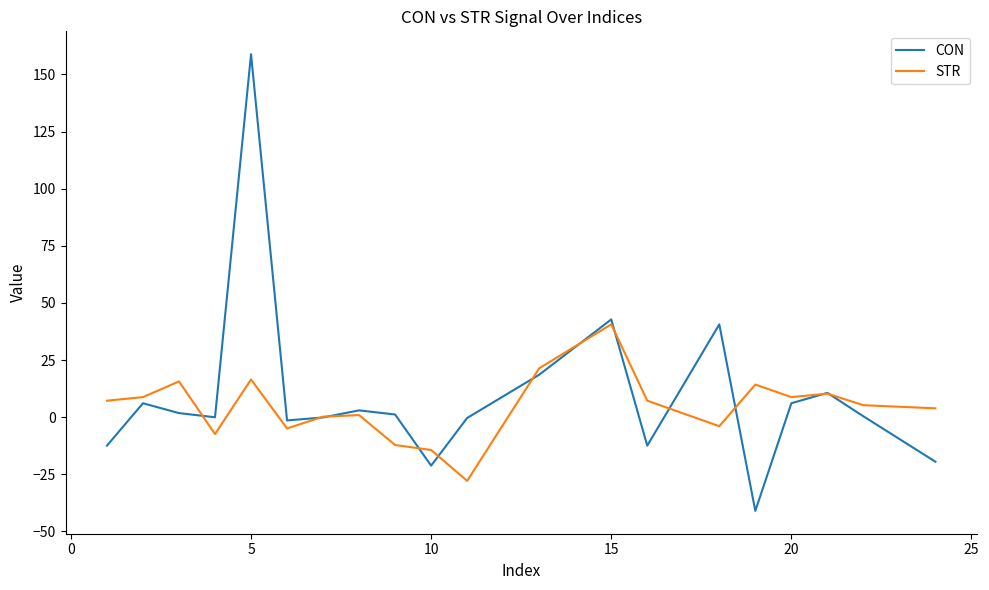

List the series in order of their peak value, lowest first.

STR, CON